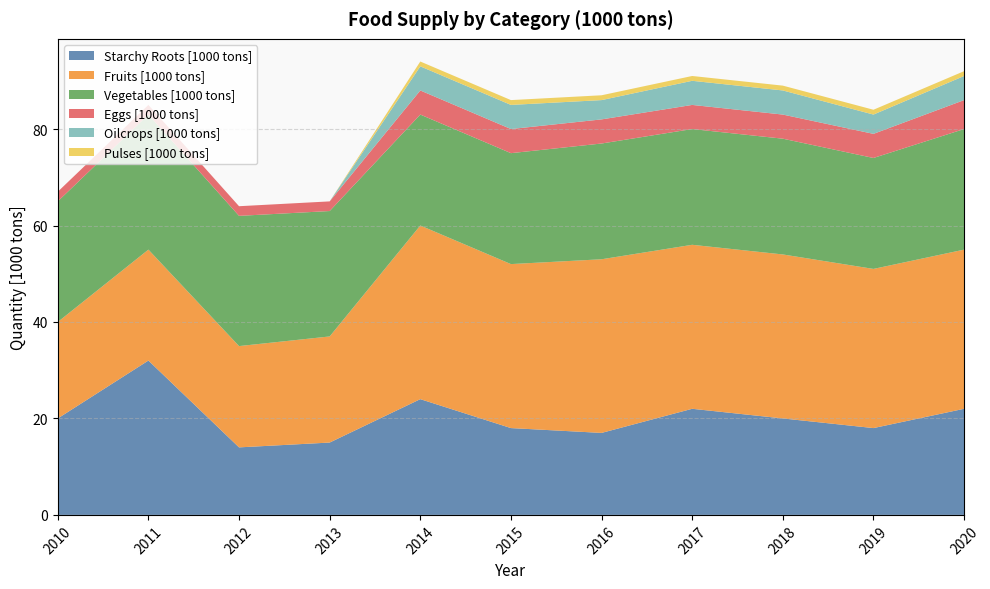

Reading left to right, extract all data points from this chart.

Starchy Roots [1000 tons]: 2010=20	2011=32	2012=14	2013=15	2014=24	2015=18	2016=17	2017=22	2018=20	2019=18	2020=22
Fruits [1000 tons]: 2010=20	2011=23	2012=21	2013=22	2014=36	2015=34	2016=36	2017=34	2018=34	2019=33	2020=33
Vegetables [1000 tons]: 2010=25	2011=28	2012=27	2013=26	2014=23	2015=23	2016=24	2017=24	2018=24	2019=23	2020=25
Eggs [1000 tons]: 2010=2	2011=2	2012=2	2013=2	2014=5	2015=5	2016=5	2017=5	2018=5	2019=5	2020=6
Oilcrops [1000 tons]: 2010=0	2011=0	2012=0	2013=0	2014=5	2015=5	2016=4	2017=5	2018=5	2019=4	2020=5
Pulses [1000 tons]: 2010=0	2011=0	2012=0	2013=0	2014=1	2015=1	2016=1	2017=1	2018=1	2019=1	2020=1